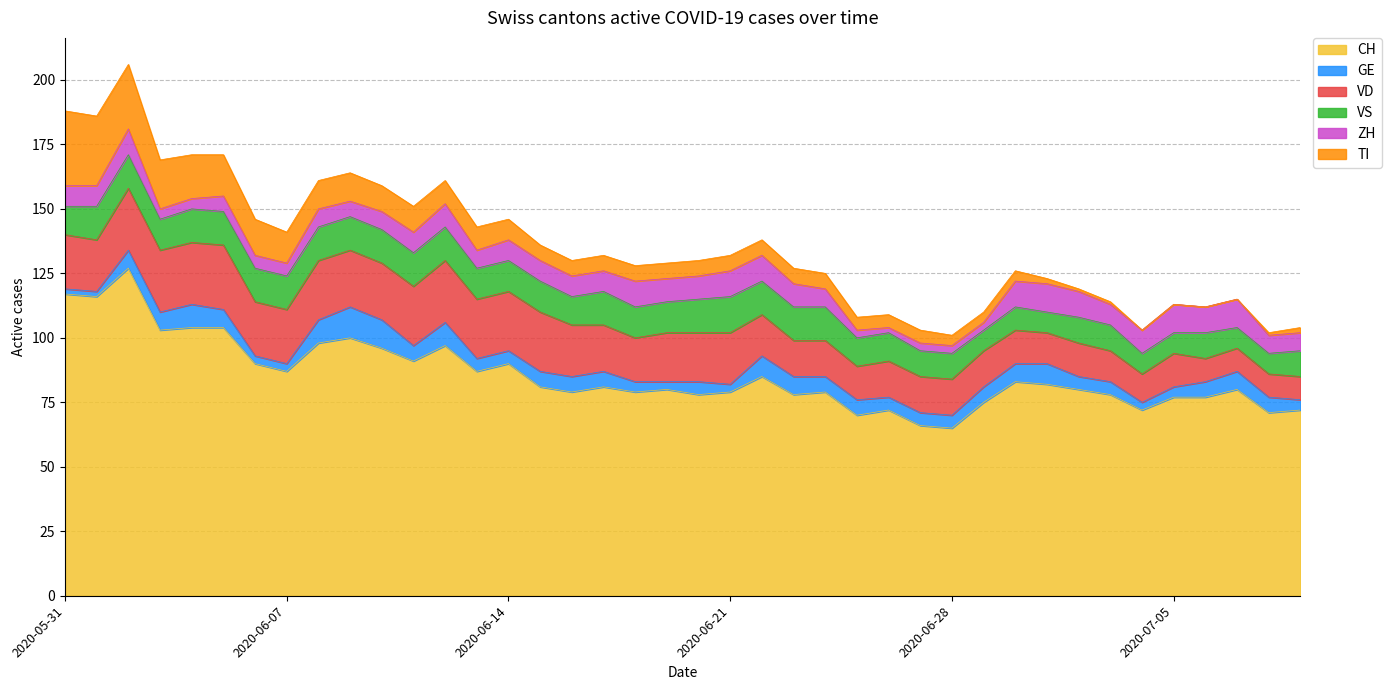

True or false: GE has a value of 4 at 2020-06-30.

False